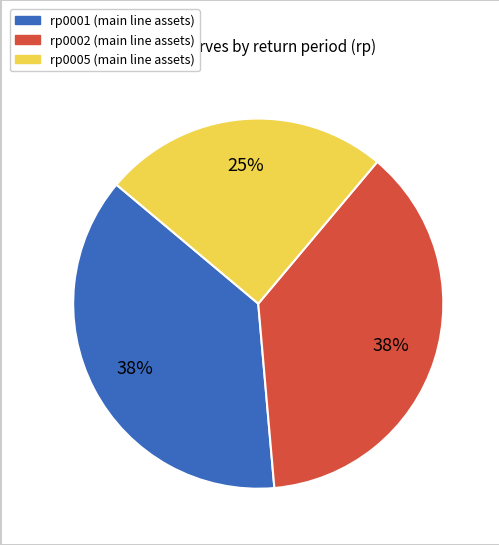

Is the sum of rp0005 and rp0002 greater than half?

Yes